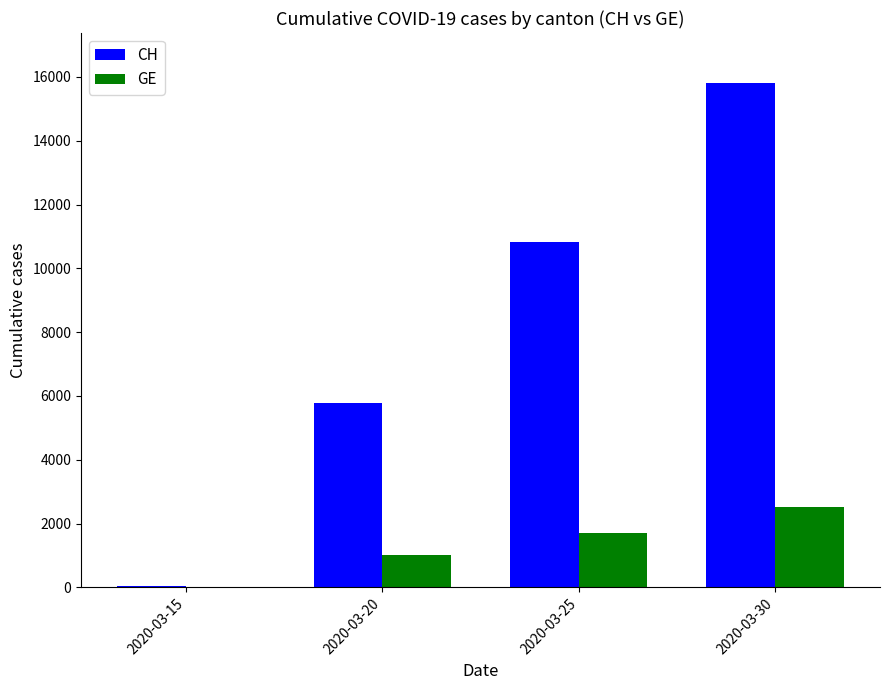

Reading right to left, transcribe all the data shown in this chart.

CH: 15798	10831	5781	29
GE: 2505	1699	1027	0